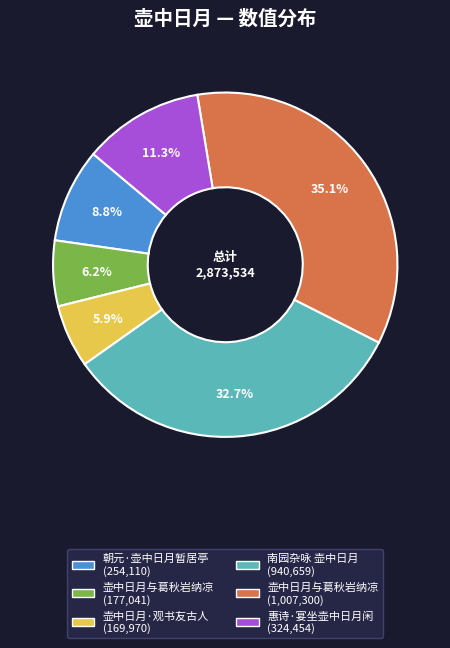

Is there a majority slice in this chart?

No